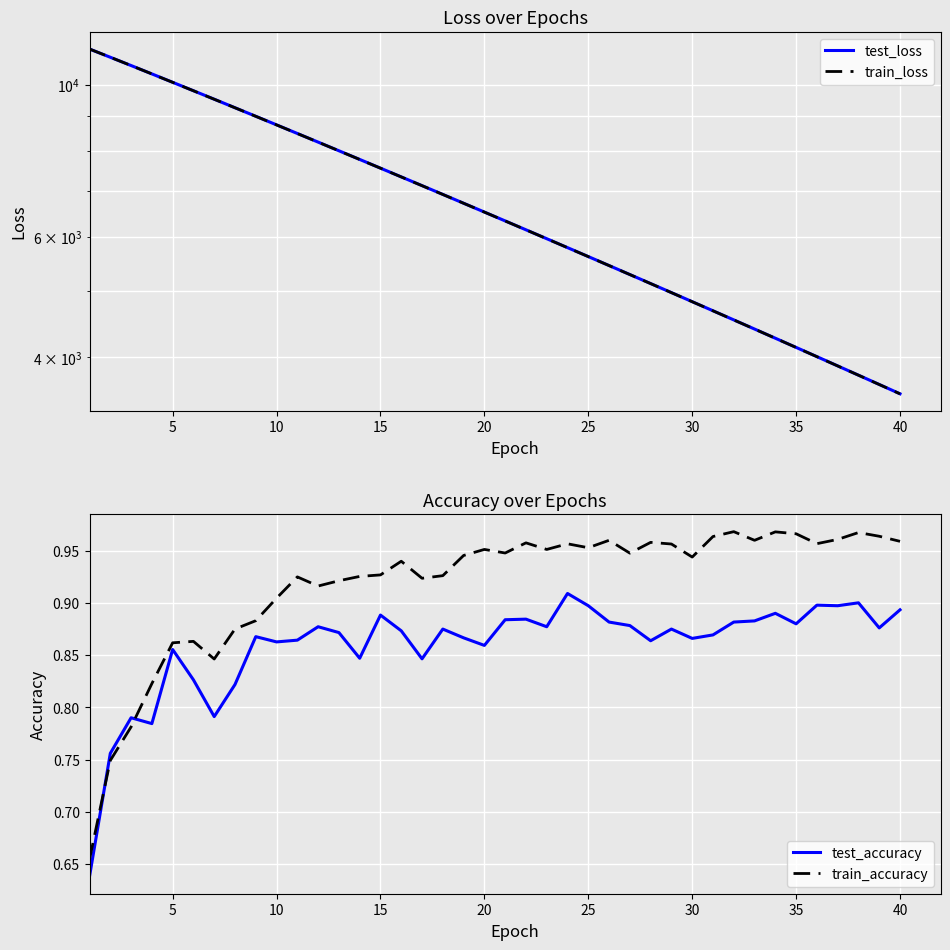

True or false: test_accuracy and train_accuracy intersect in this chart.

True